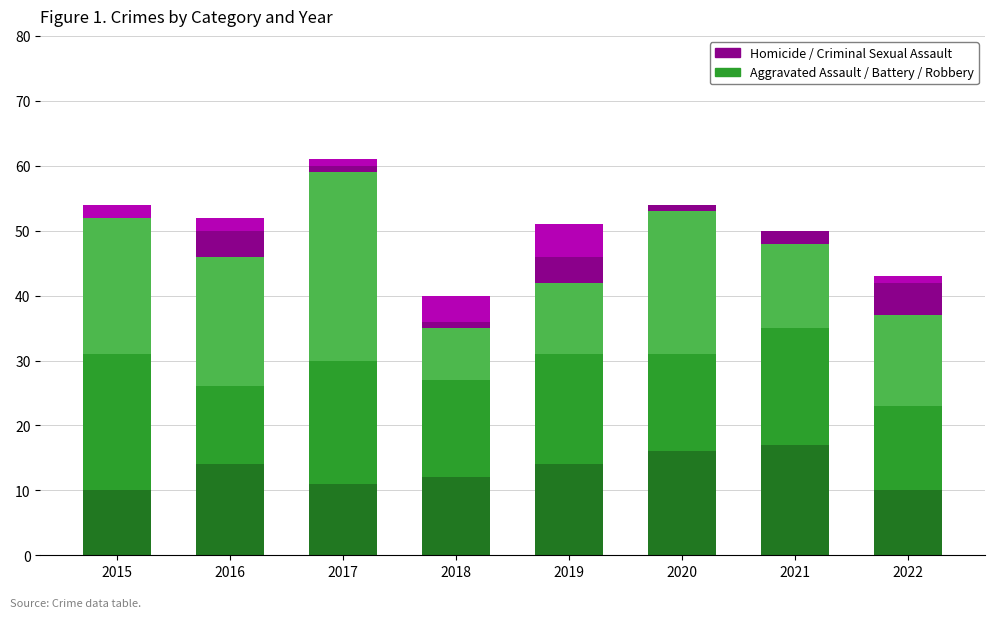

Reading left to right, what are all the values shown in this chart?

Aggravated Assault: 2015=10	2016=14	2017=11	2018=12	2019=14	2020=16	2021=17	2022=10
Homicide: 2015=0	2016=4	2017=1	2018=1	2019=4	2020=1	2021=2	2022=5